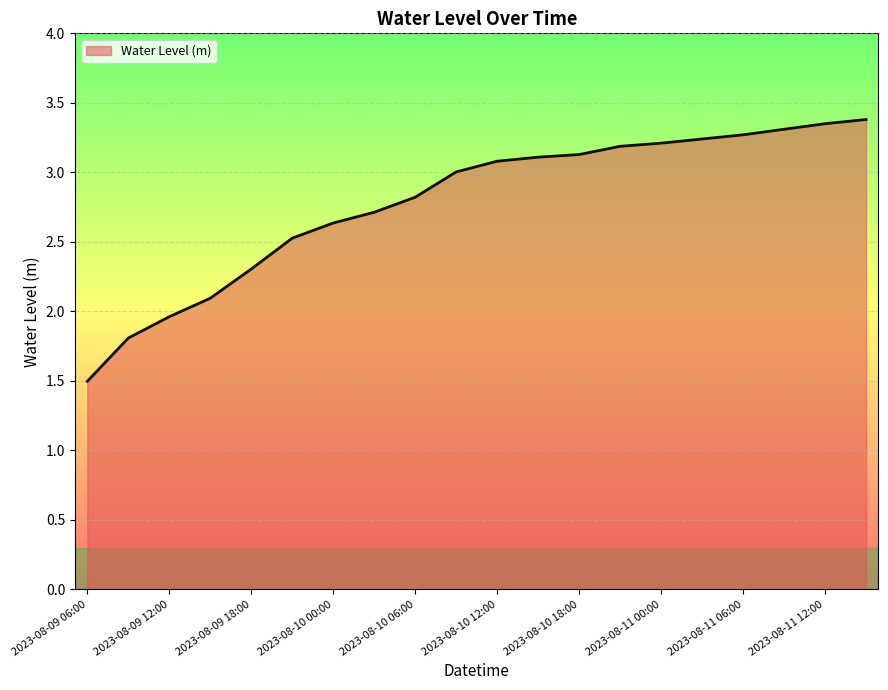

What is the smallest value displayed?

1.5